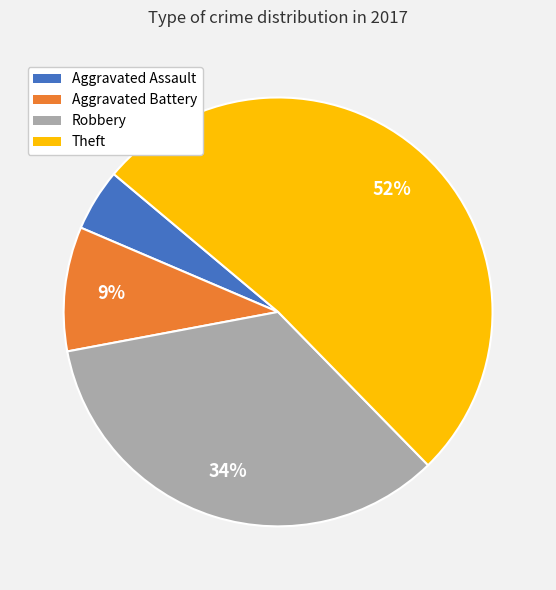

Is there a majority slice in this chart?

Yes